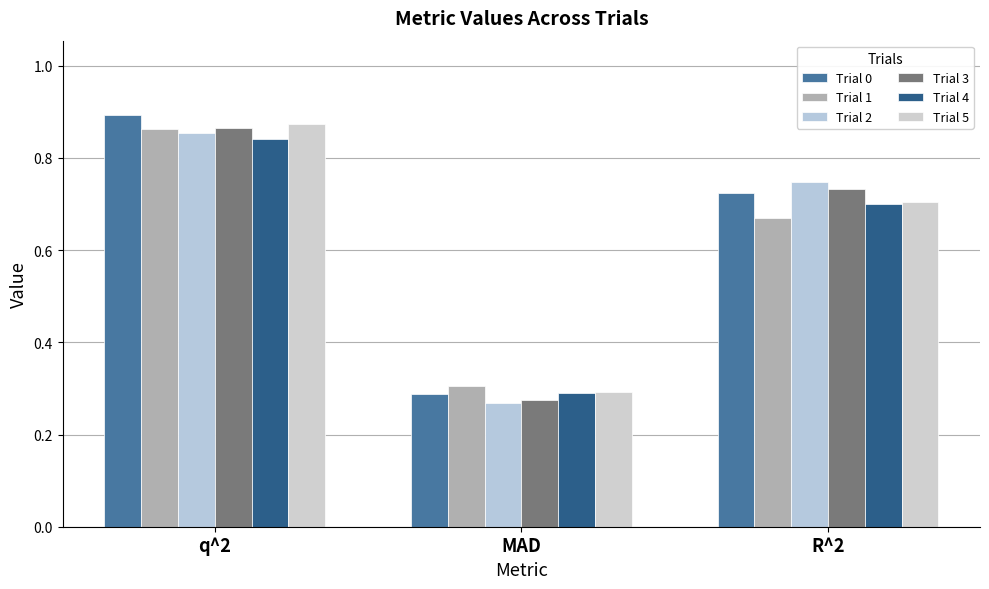

Reading left to right, transcribe all the data shown in this chart.

Trial 0: q^2=0.9	MAD=0.3	R^2=0.7
Trial 1: q^2=0.9	MAD=0.3	R^2=0.7
Trial 2: q^2=0.9	MAD=0.3	R^2=0.7
Trial 3: q^2=0.9	MAD=0.3	R^2=0.7
Trial 4: q^2=0.8	MAD=0.3	R^2=0.7
Trial 5: q^2=0.9	MAD=0.3	R^2=0.7